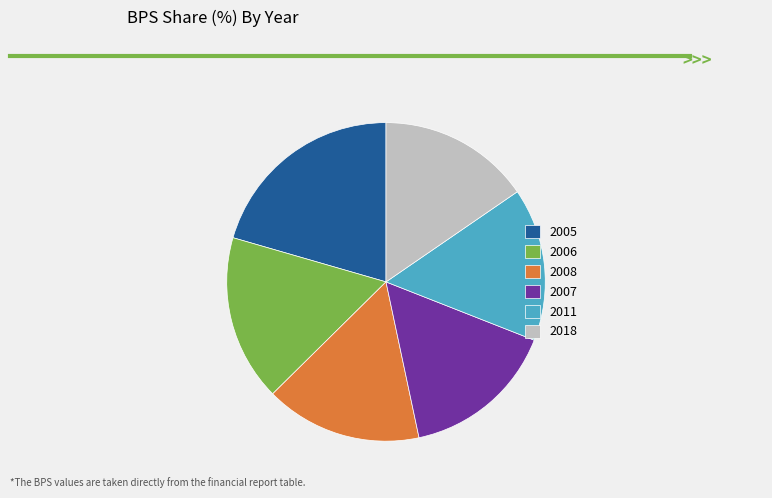

Is there any slice that represents more than half of the pie?

No